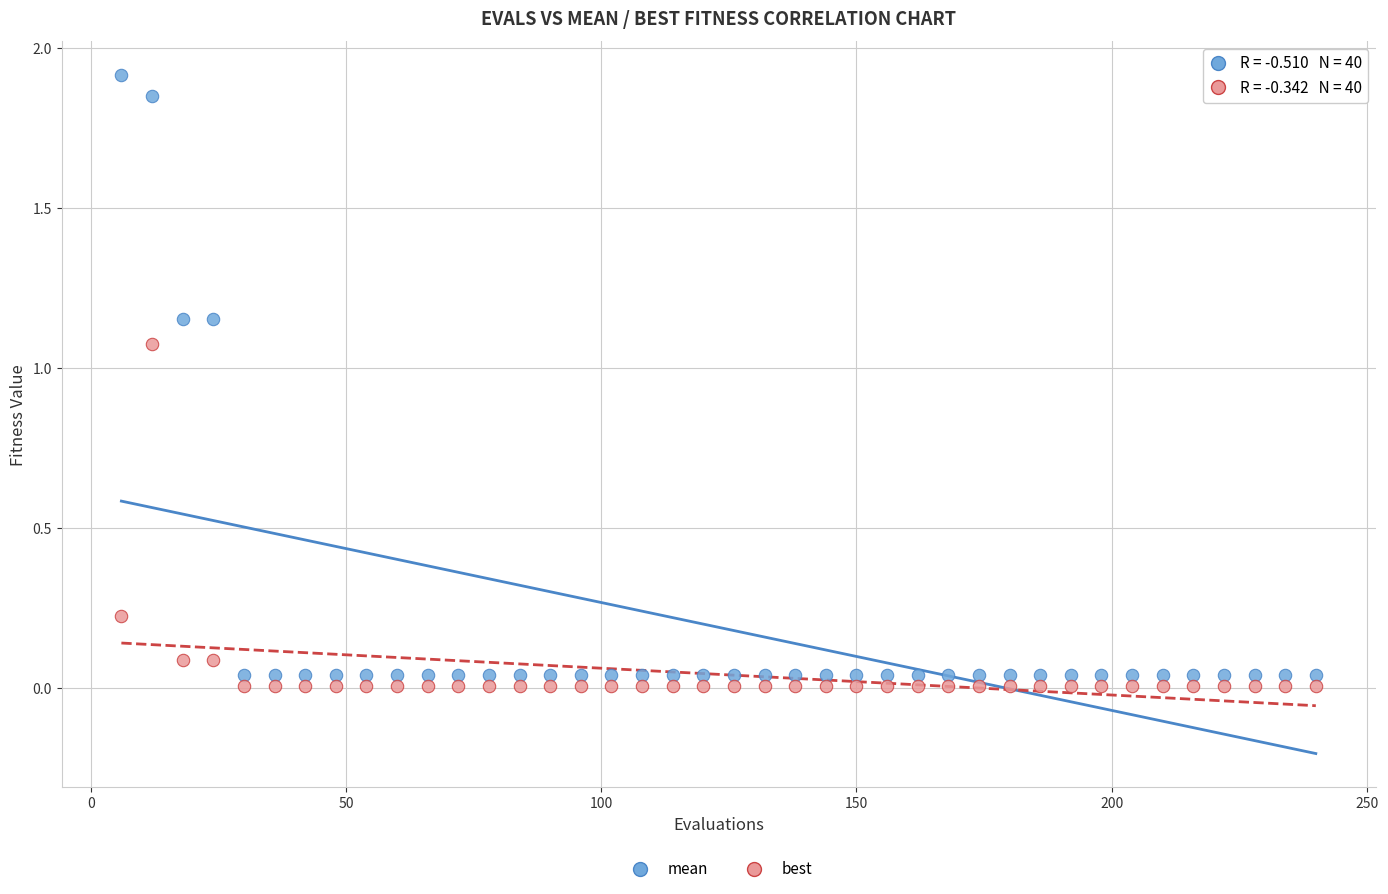

Which series reaches the minimum Y coordinate?

best